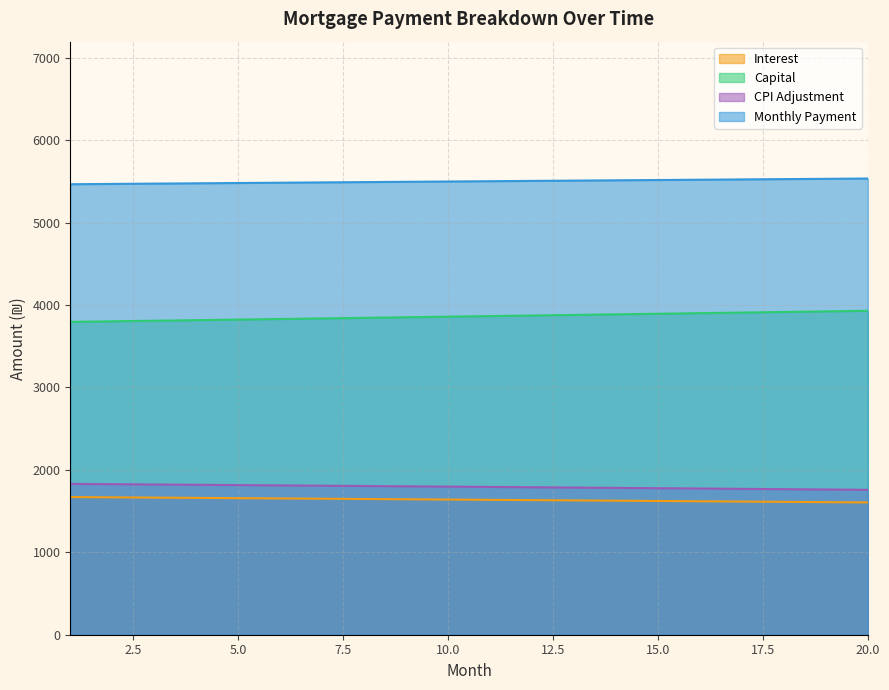

What are all the series names shown in the legend?

Interest, Capital, CPI Adjustment, Monthly Payment